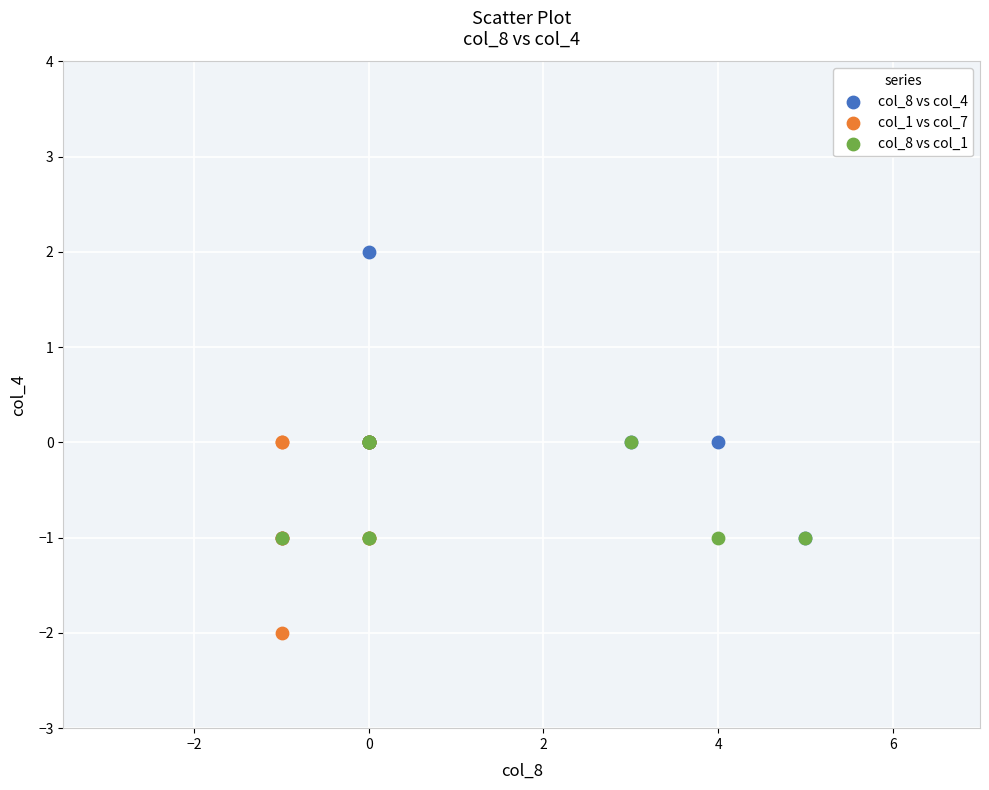

Which series reaches the minimum Y coordinate?

col_1 vs col_7